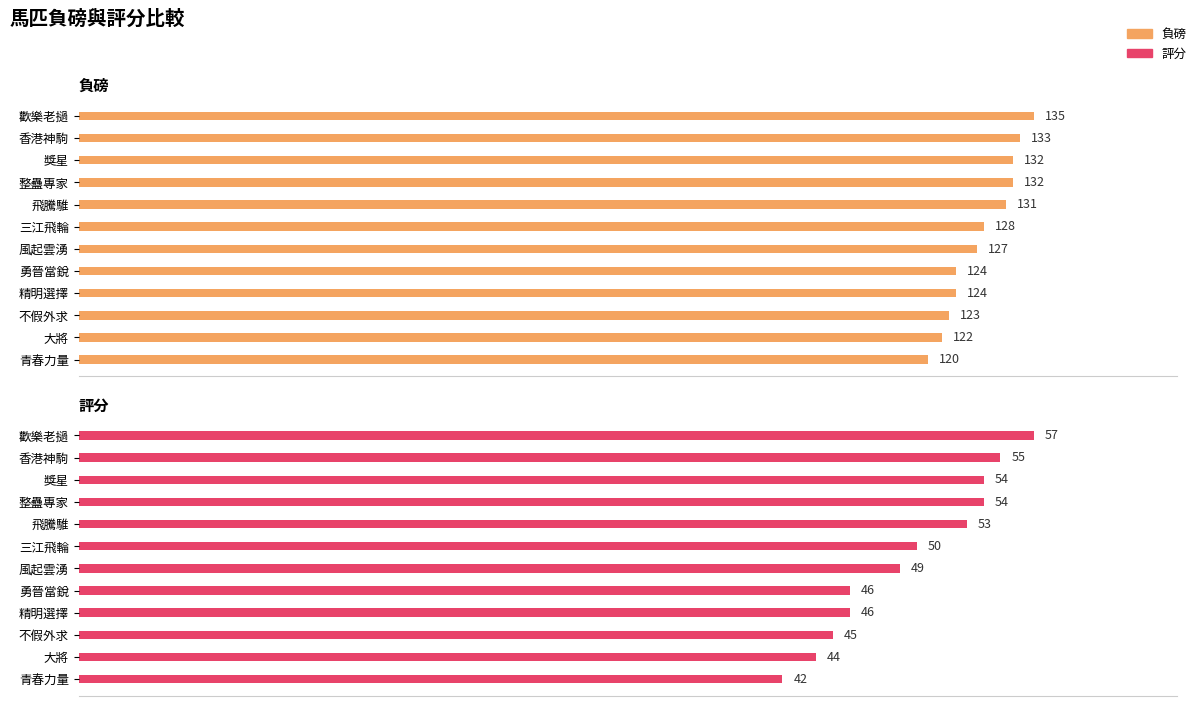

What is the approximate value of 評分 at 大將, to the nearest 10?

40